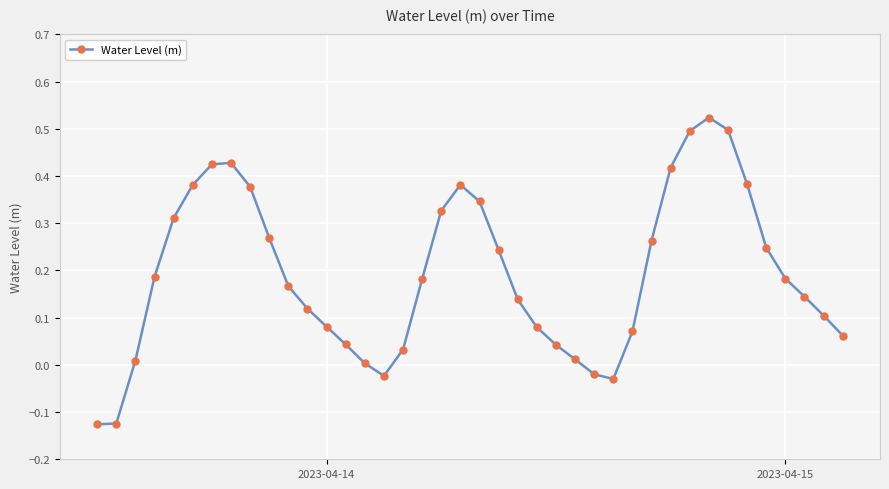

What is the difference between the maximum and second lowest values?

0.6